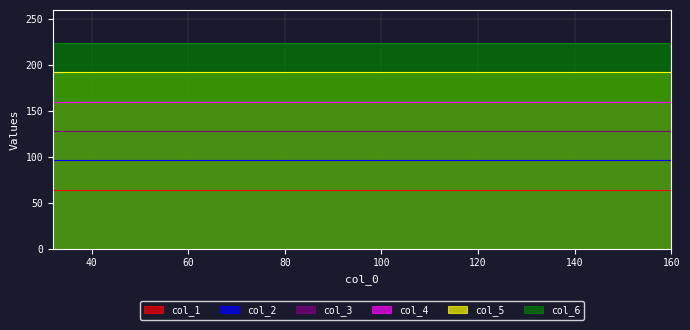

What is the total value across all series at 128?

864